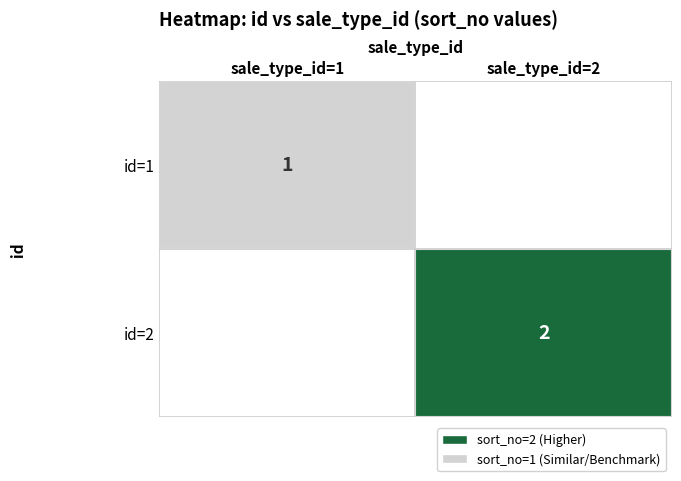

Which category has the highest value in the 1 series?

1